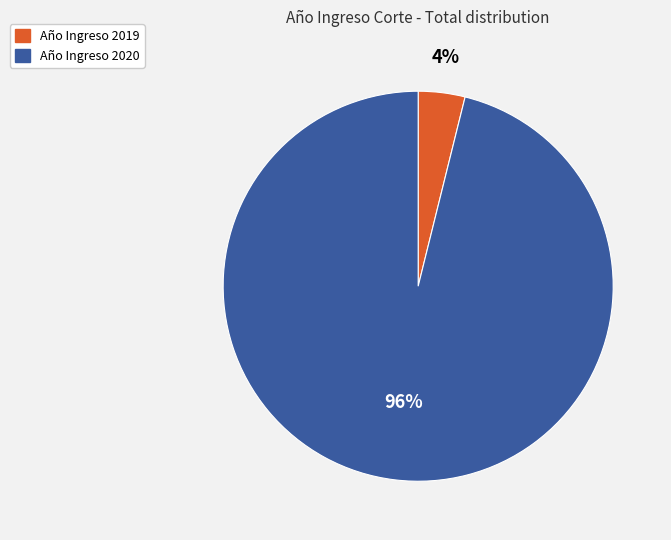

Does any single category account for the majority?

Yes